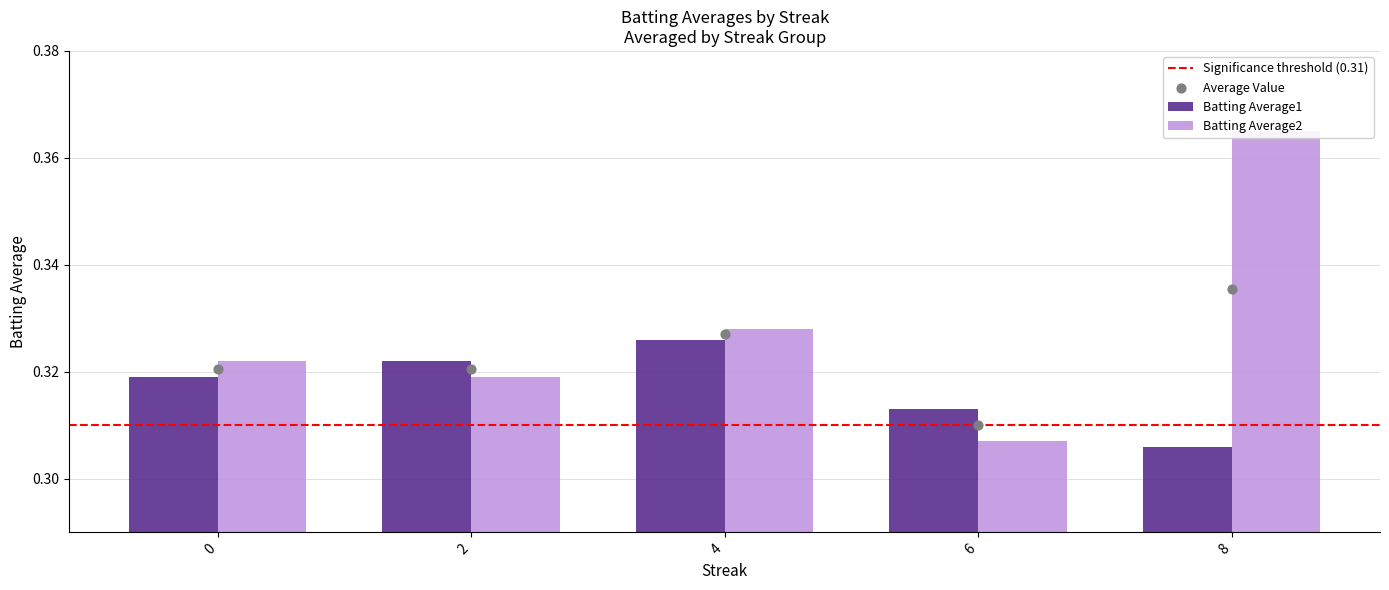

Which series has the widest spread of Y values?

Batting Average2